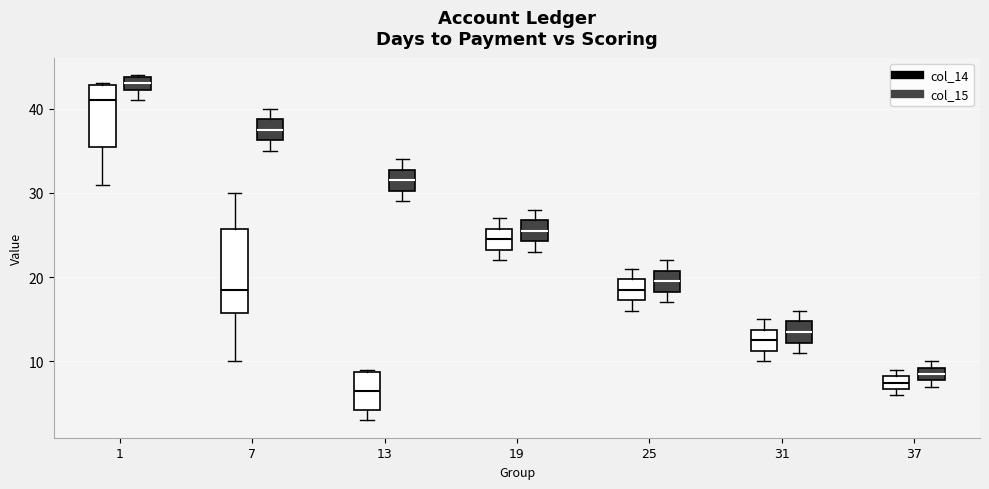

Reading left to right, read every box against the y-axis: the position of its median line, the range the box covers, and the ends of its whiskers. The values are not printed on the chart, so give them approximately, as read against the axis.

1 (col_14): median 41, box 36 to 43, whiskers 31 to 43
1 (col_15): median 43, box 42 to 44, whiskers 41 to 44
7 (col_14): median 19, box 16 to 26, whiskers 10 to 30
7 (col_15): median 38, box 36 to 39, whiskers 35 to 40
13 (col_14): median 7, box 4 to 9, whiskers 3 to 9
13 (col_15): median 32, box 30 to 33, whiskers 29 to 34
19 (col_14): median 25, box 23 to 26, whiskers 22 to 27
19 (col_15): median 26, box 24 to 27, whiskers 23 to 28
25 (col_14): median 19, box 17 to 20, whiskers 16 to 21
25 (col_15): median 20, box 18 to 21, whiskers 17 to 22
31 (col_14): median 13, box 11 to 14, whiskers 10 to 15
31 (col_15): median 14, box 12 to 15, whiskers 11 to 16
37 (col_14): median 8 (inside the box), box 7 to 8, whiskers 6 to 9
37 (col_15): median 9 (inside the box), box 8 to 9, whiskers 7 to 10